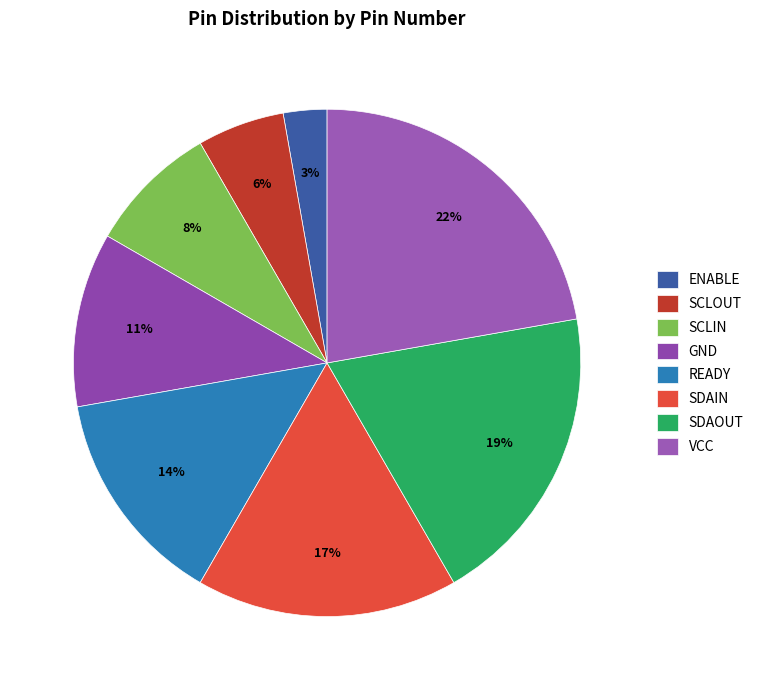

How much of the chart is everything except SCLOUT?

94.4%